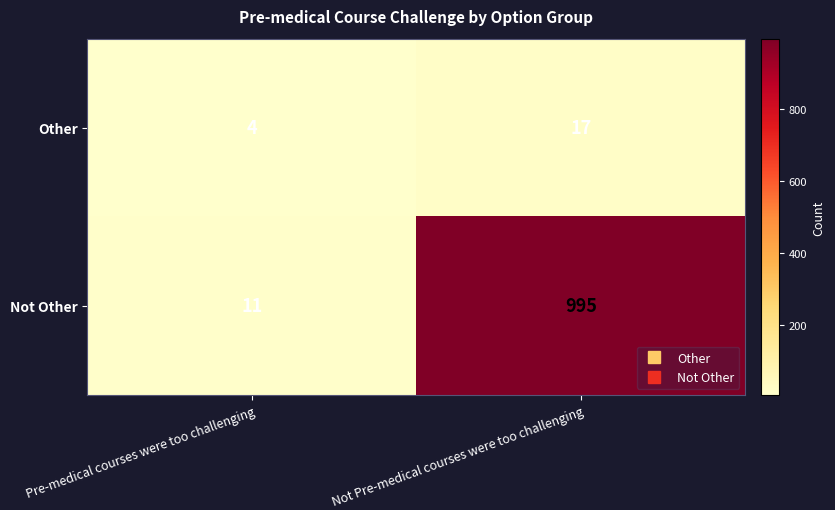

What is the approximate value of Not Other at Not Pre-medical courses were too challenging, to the nearest 100?

1000